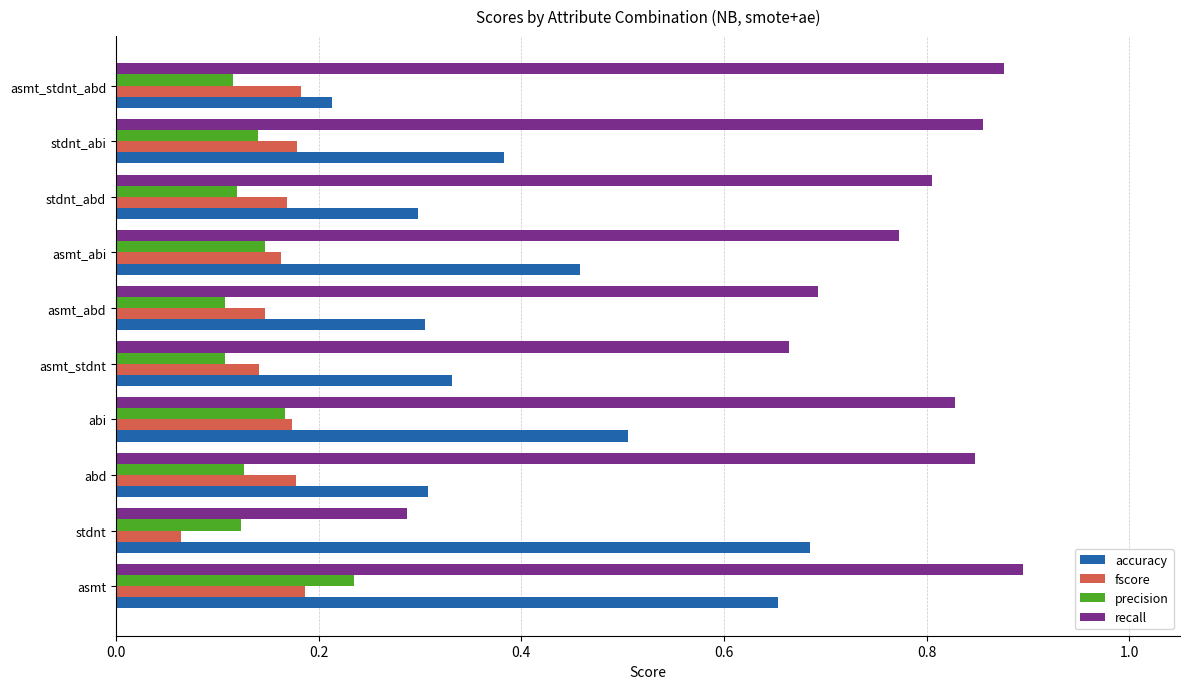

Which series has the largest range (max minus min)?

recall